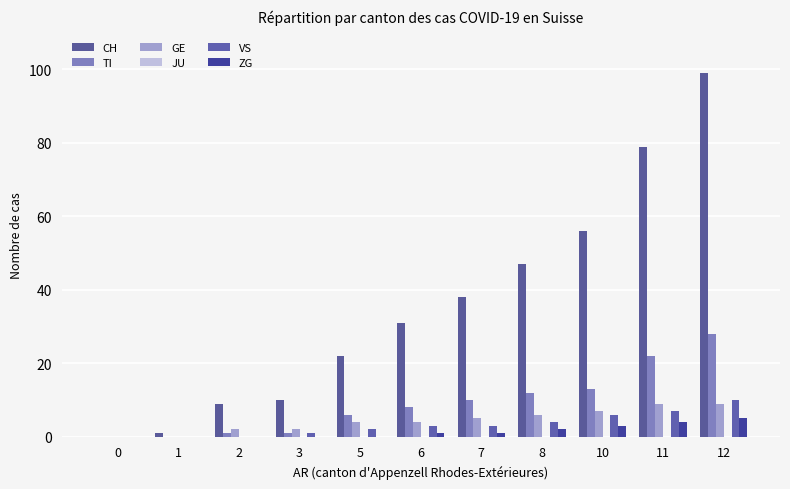

The value of TI at 0 is 0. True or false?

True